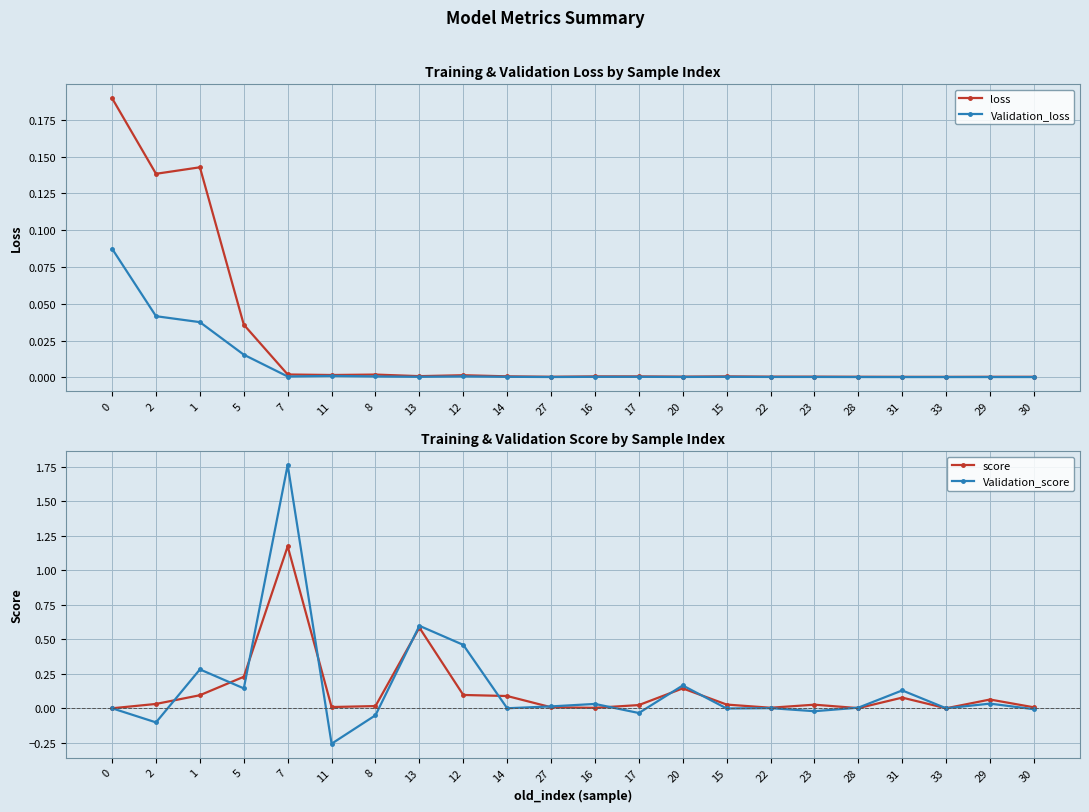

Is this an area chart (filled region under the line)?

No